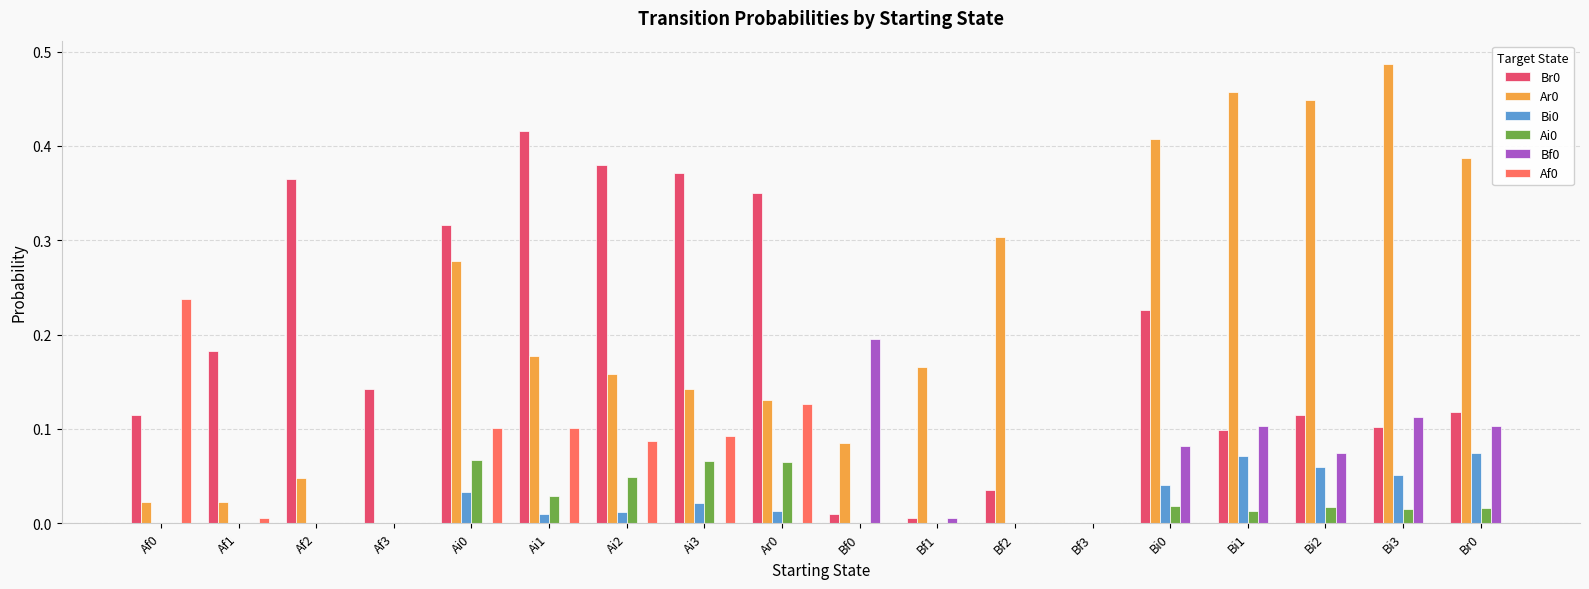

True or false: Af0 has a value of -0.1 at Bf0.

False